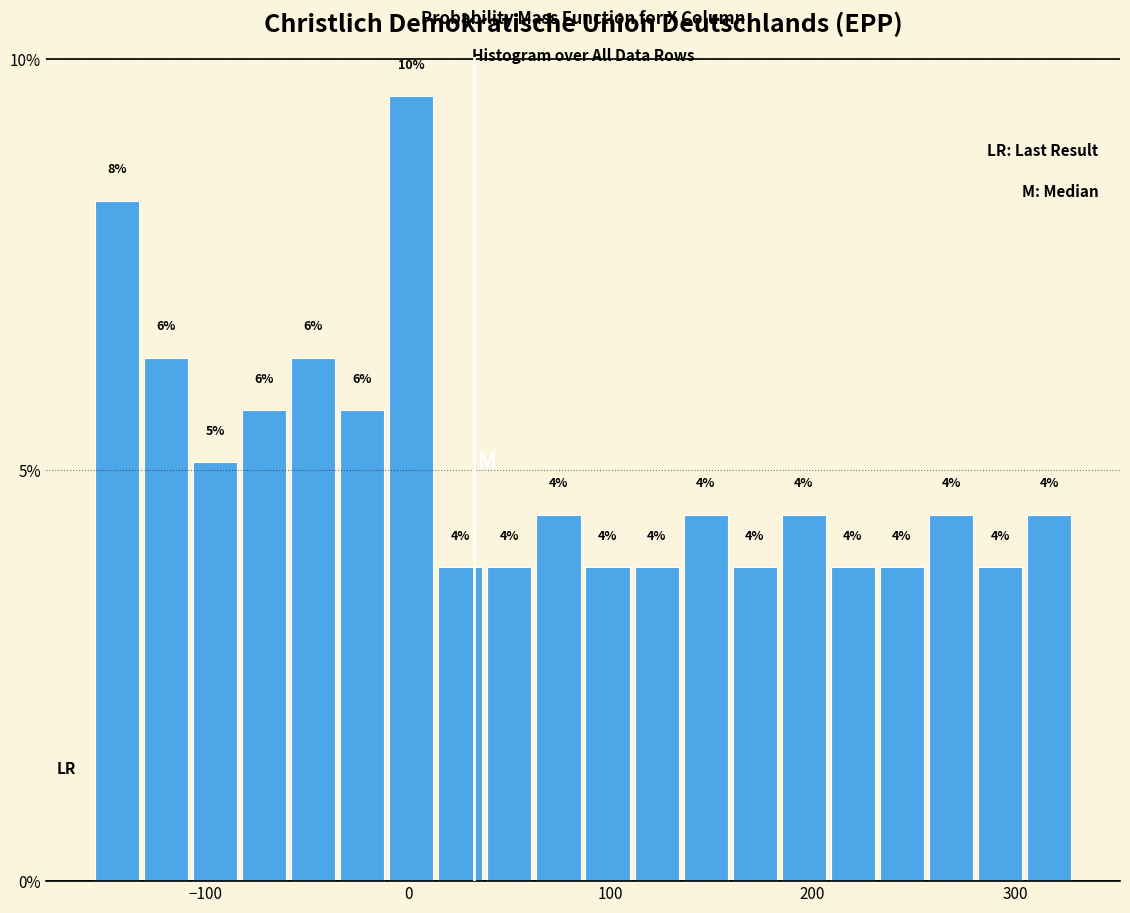

Read against the x-axis, roughly where is the centre of the tallest bar?

0